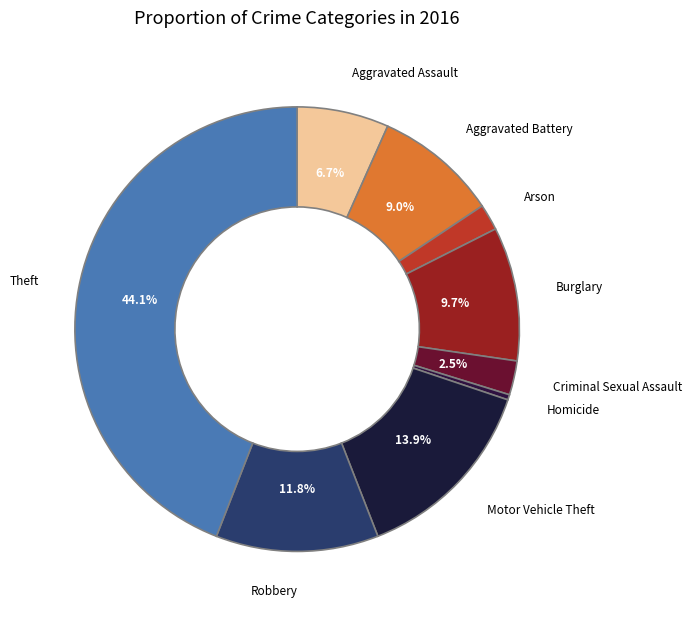

Is there a majority slice in this chart?

No